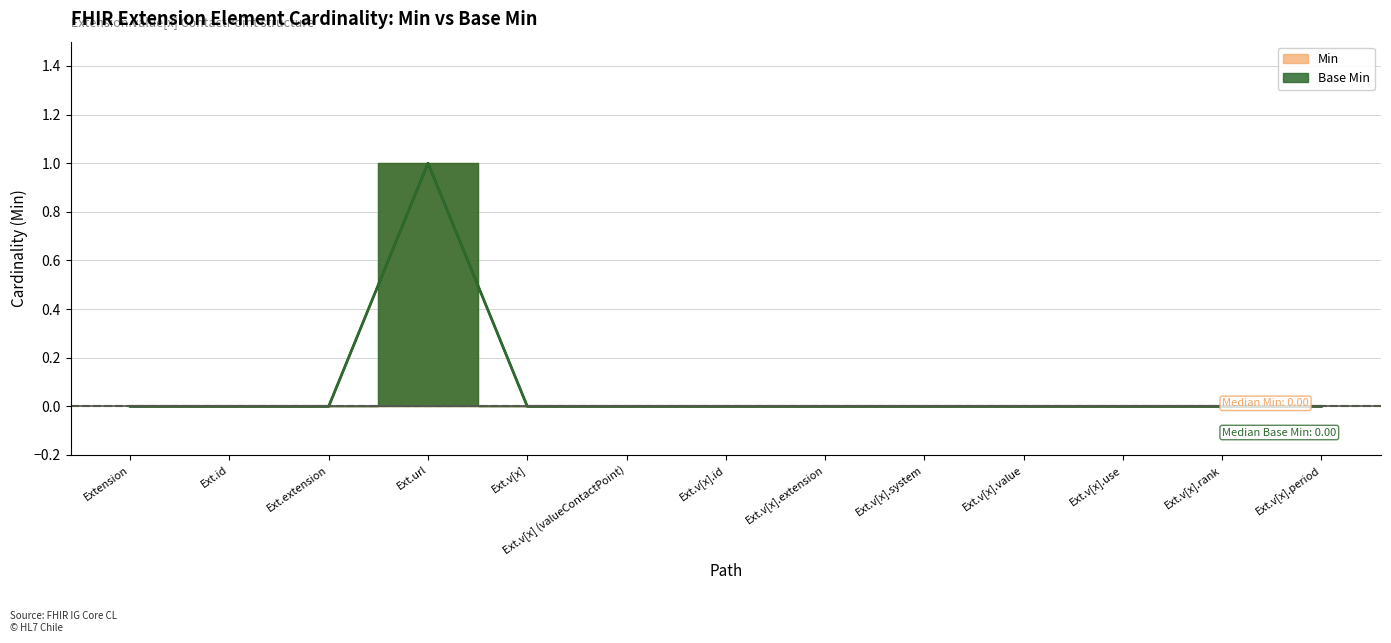

Reading left to right, extract all data points from this chart.

Min: 0	0	0	1	0	0	0	0	0	0	0	0	0
Base Min: 0	0	0	1	0	0	0	0	0	0	0	0	0